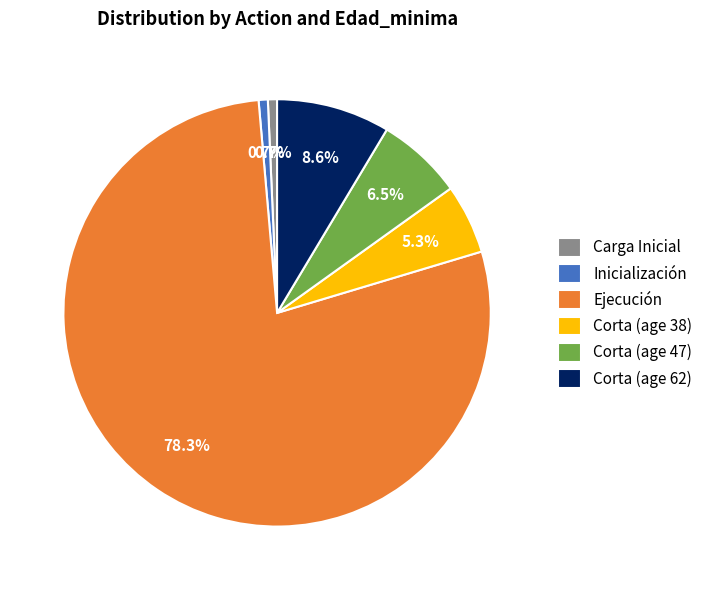

Combined, do Carga Inicial and Ejecución account for over 50%?

Yes